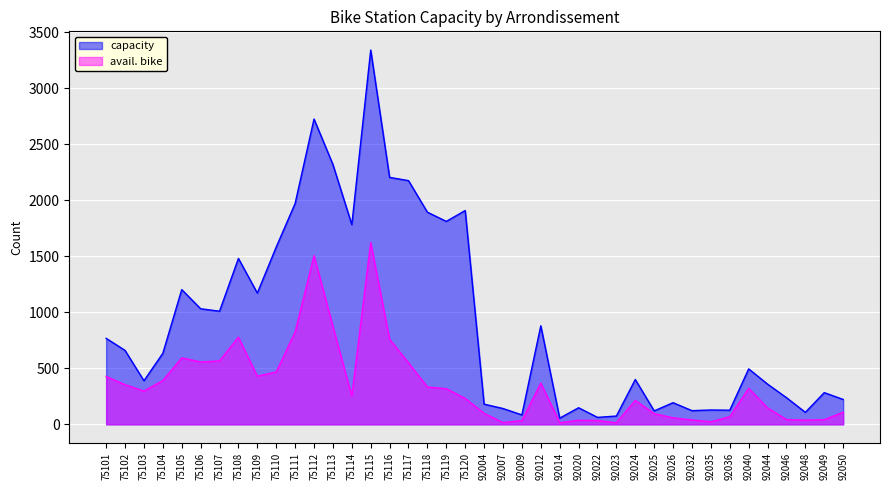

True or false: capacity and avail. bike cross at least once.

False